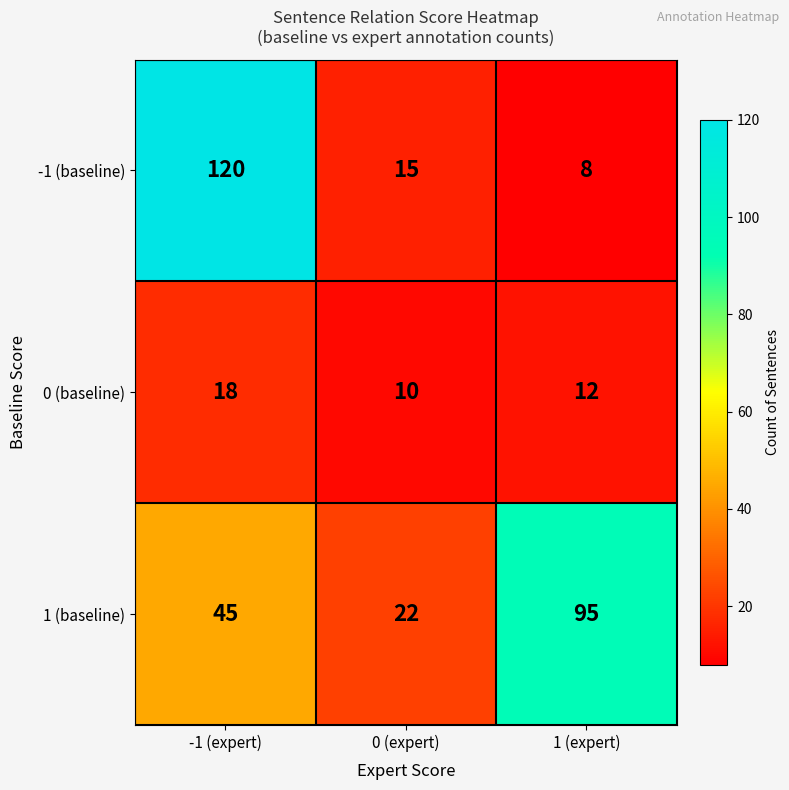

How many categories are shown in the chart?

3